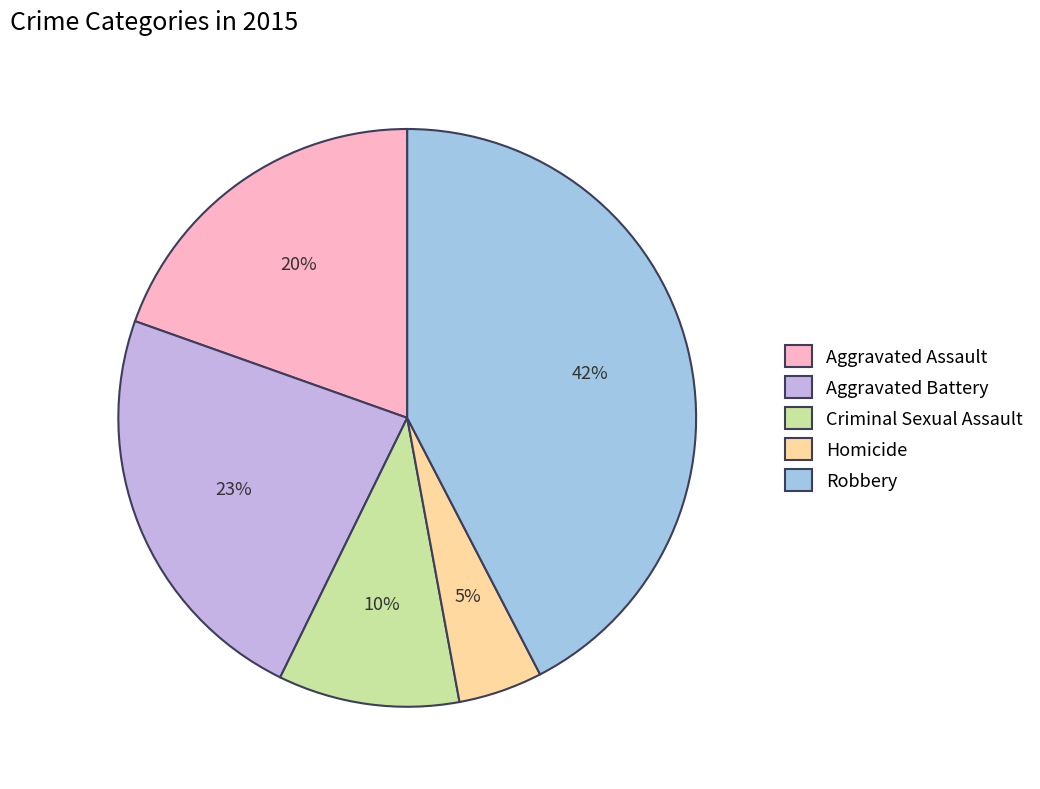

To the nearest percent, what percentage of the pie is Aggravated Assault?

20%